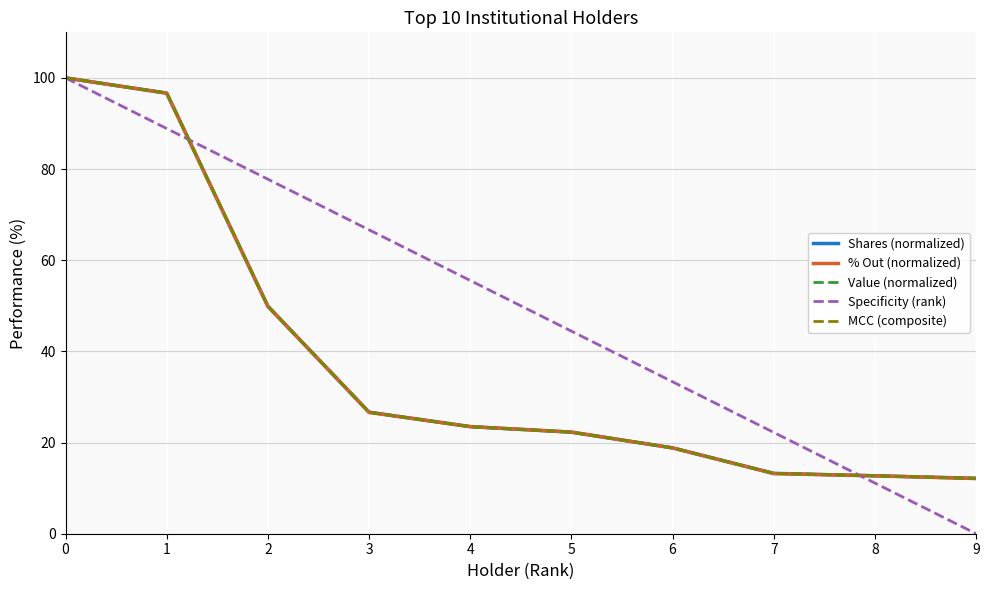

How many values in Specificity (rank) are above zero?

9